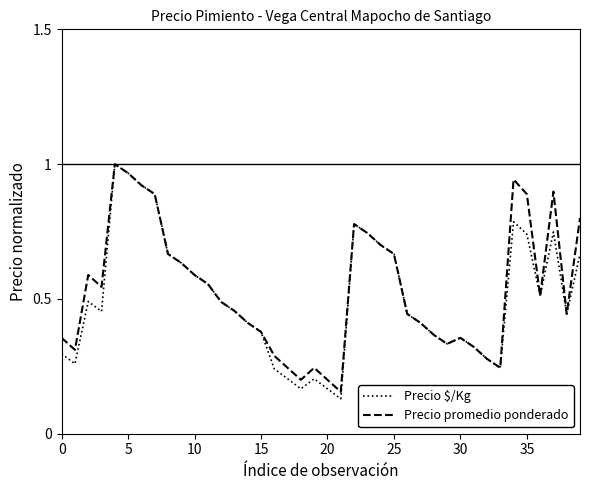

True or false: Precio $/Kg has more than 0 interior local peaks.

True